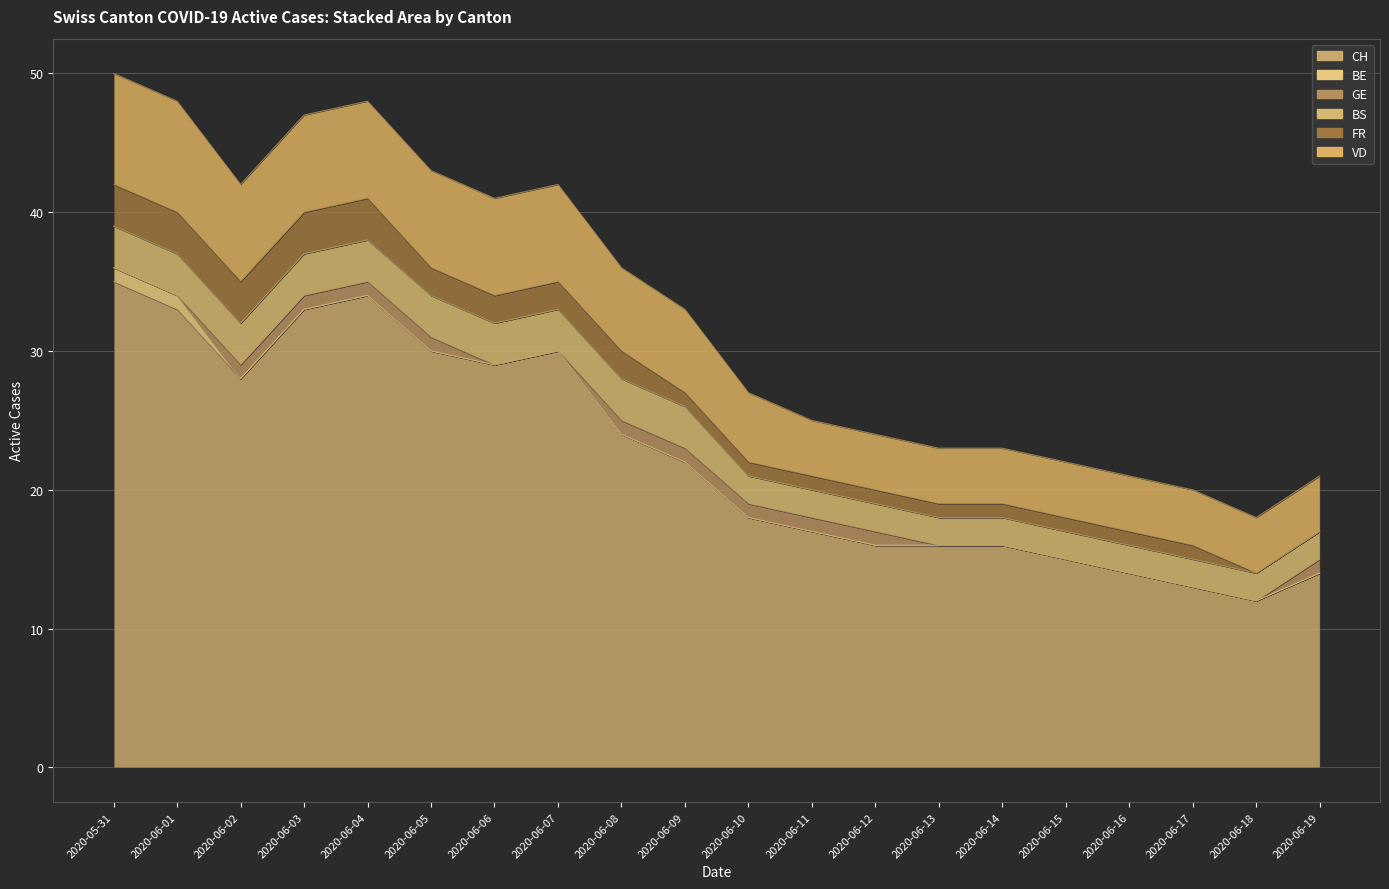

What is the highest value of the BS series?

3